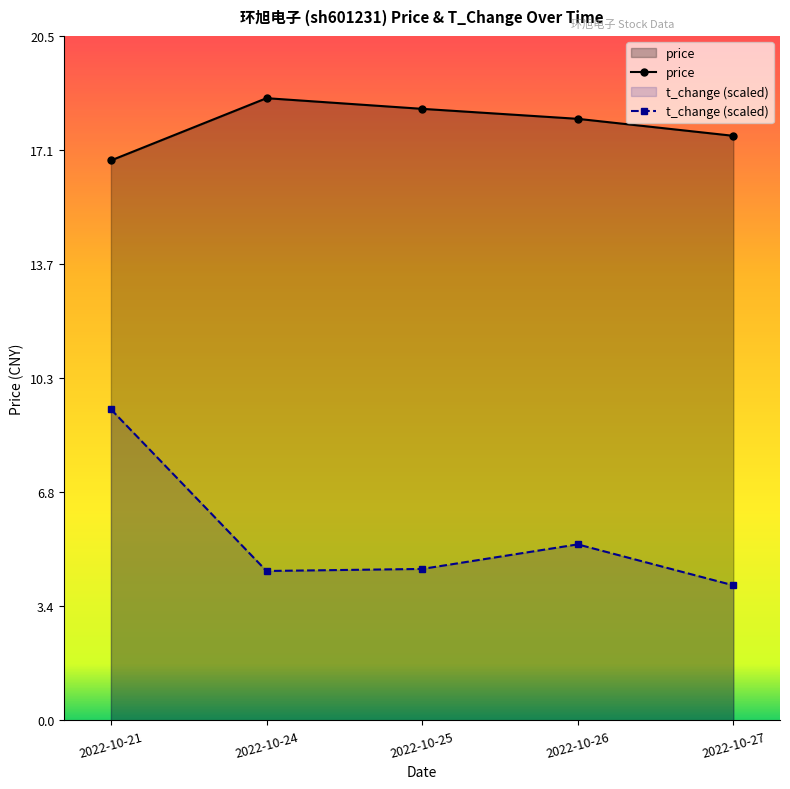

True or false: price and t_change cross at least once.

False